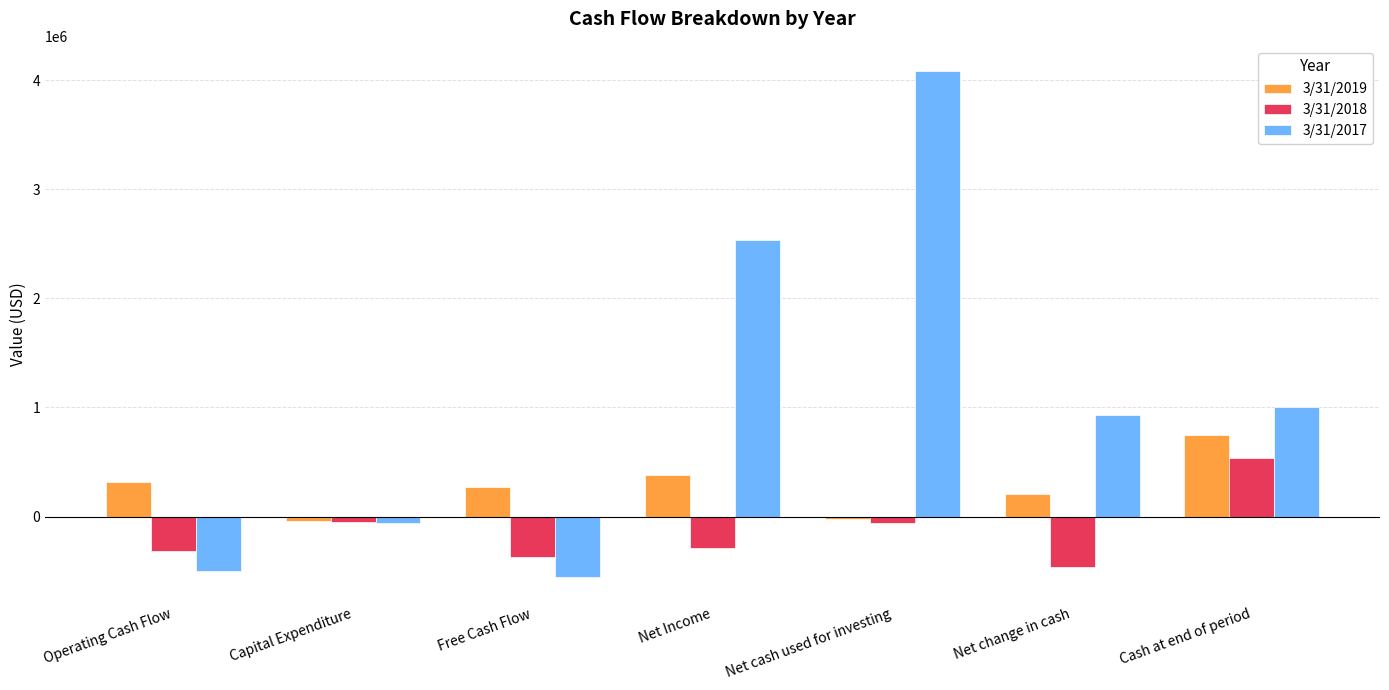

What is the label of the 1st bar from the left?

Operating Cash Flow